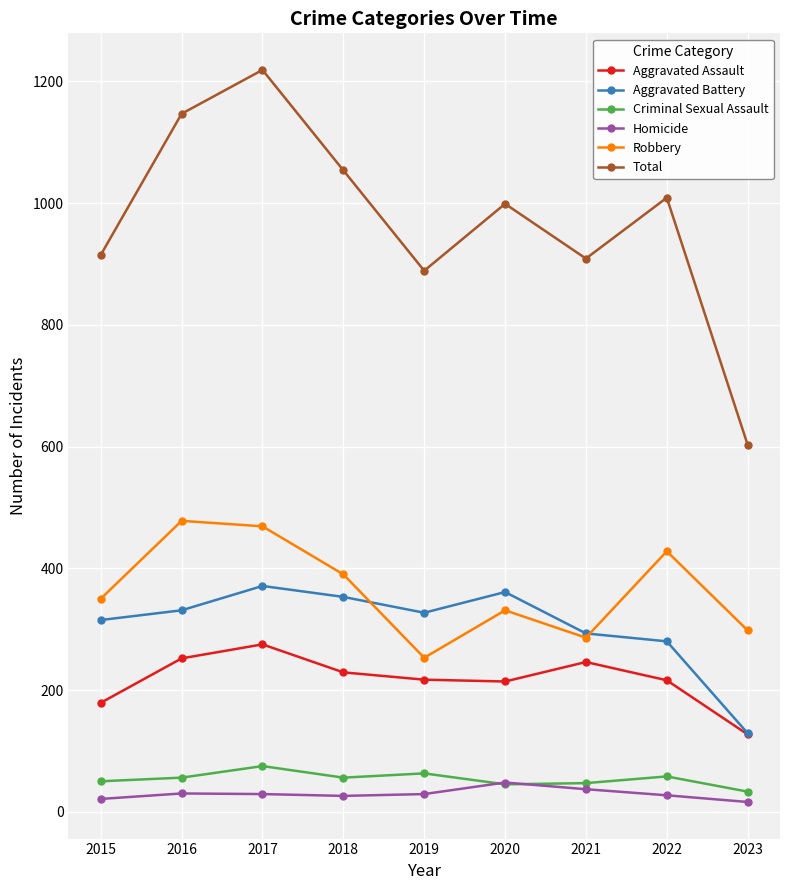

What is the total value across all series at 2020?

1998